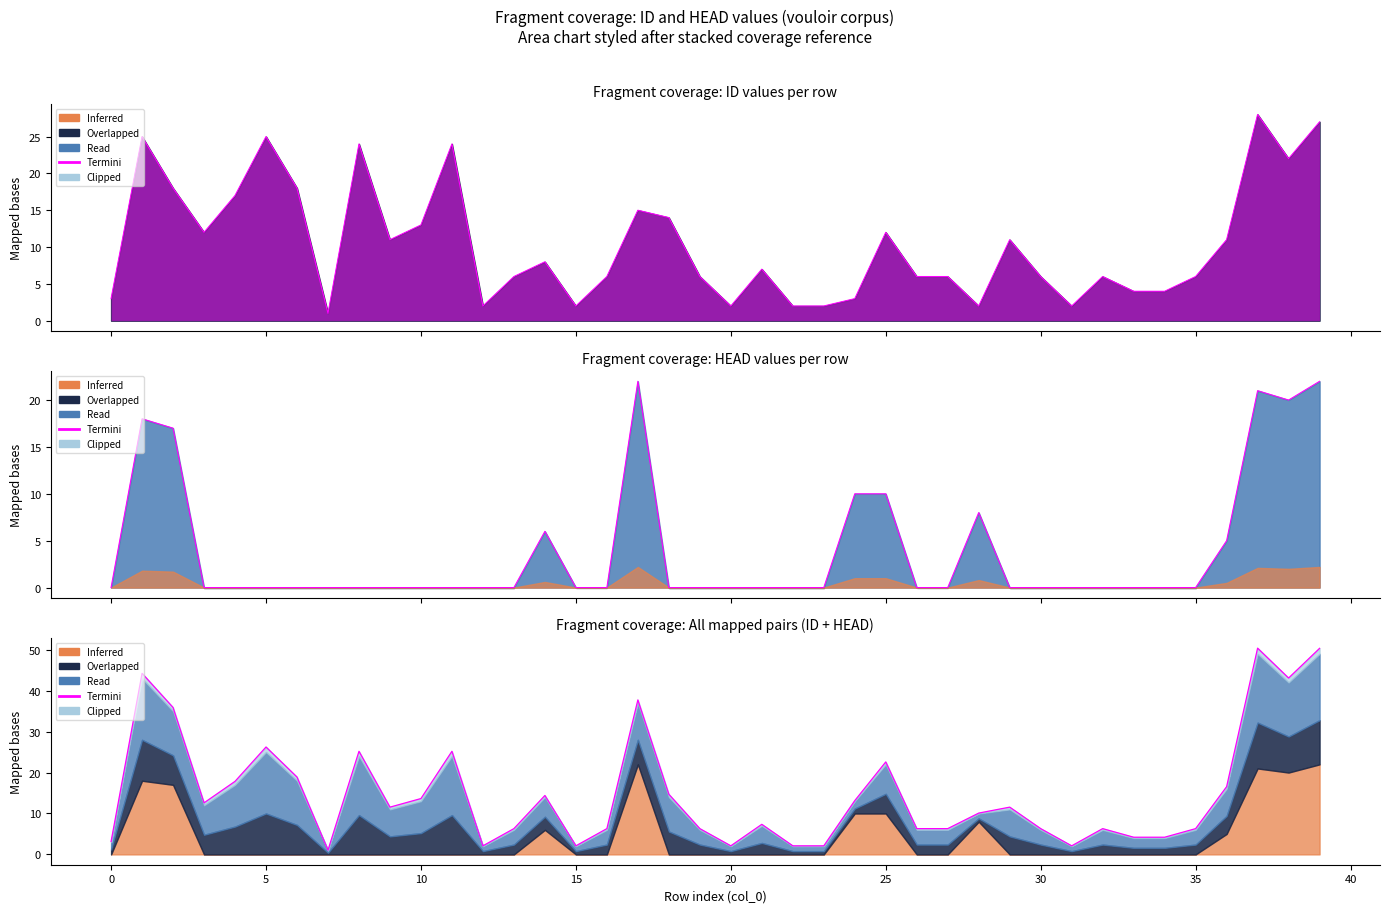

Approximately how many times larger is the value at 38 compared to 32?

6.8